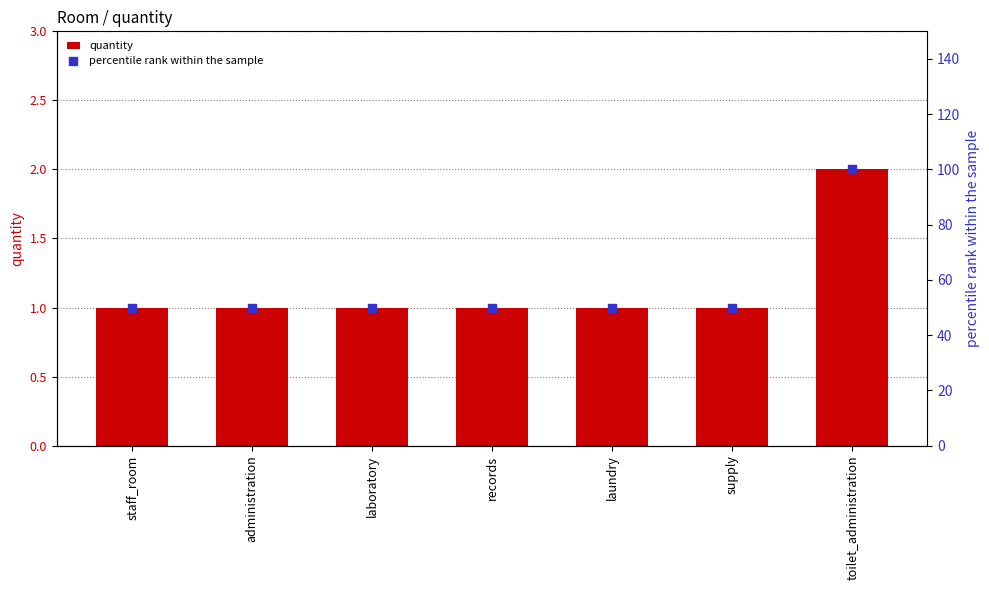

Which series has the largest Y range (max minus min)?

percentile rank within the sample